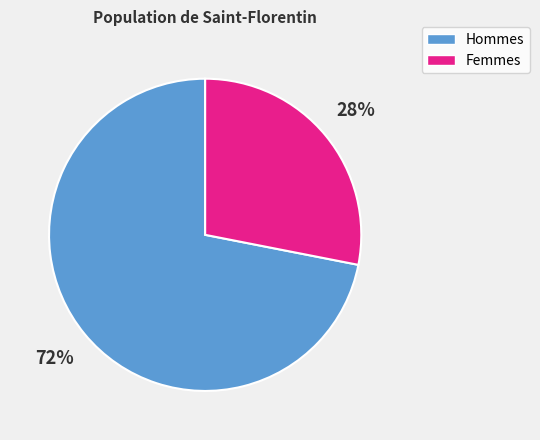

To the nearest percent, what portion does Hommes represent?

72%